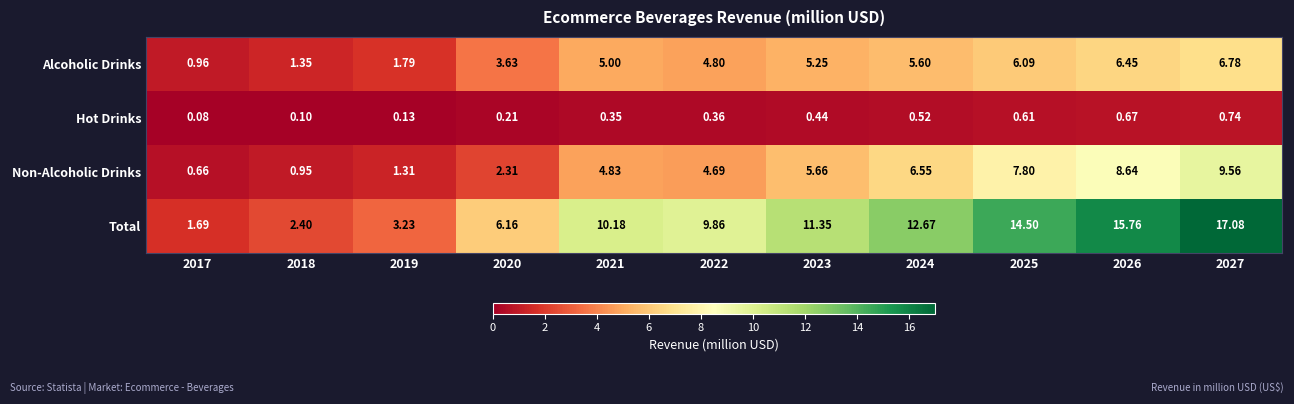

Which series has the widest spread of values?

Total